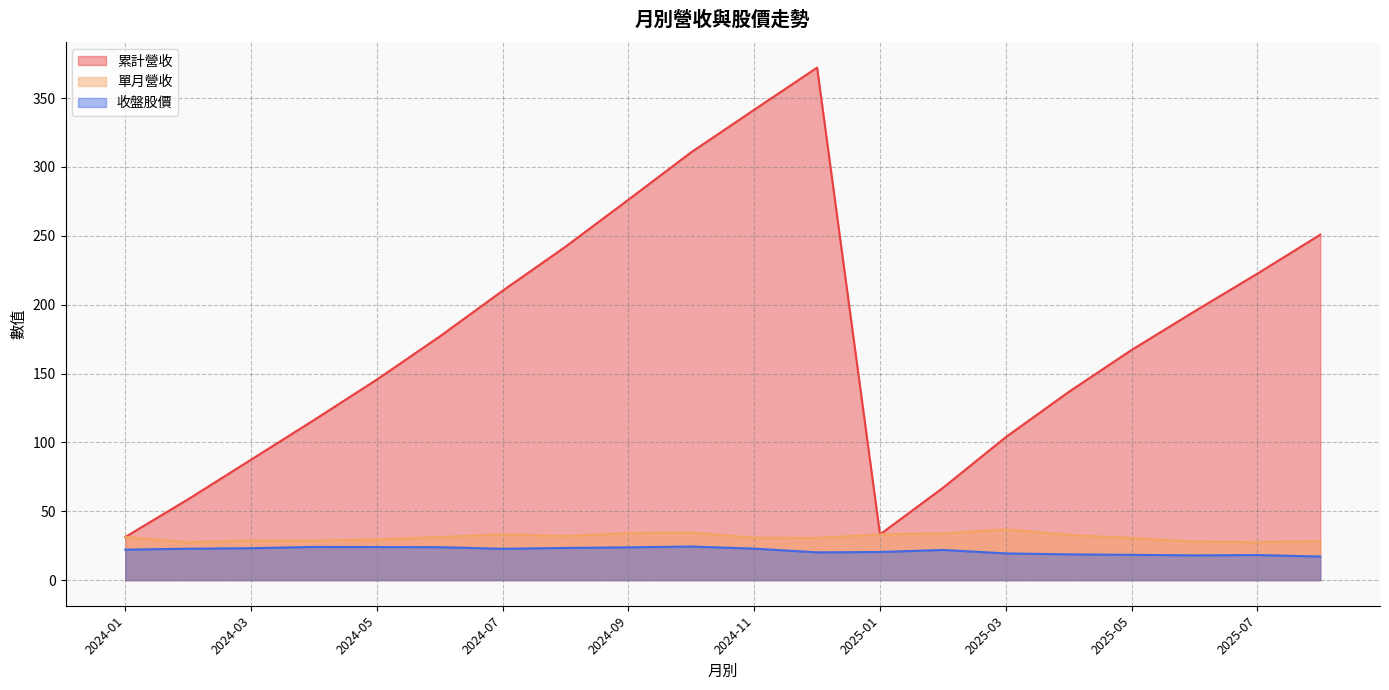

What are all the series names shown in the legend?

累計營收, 單月營收, 收盤股價